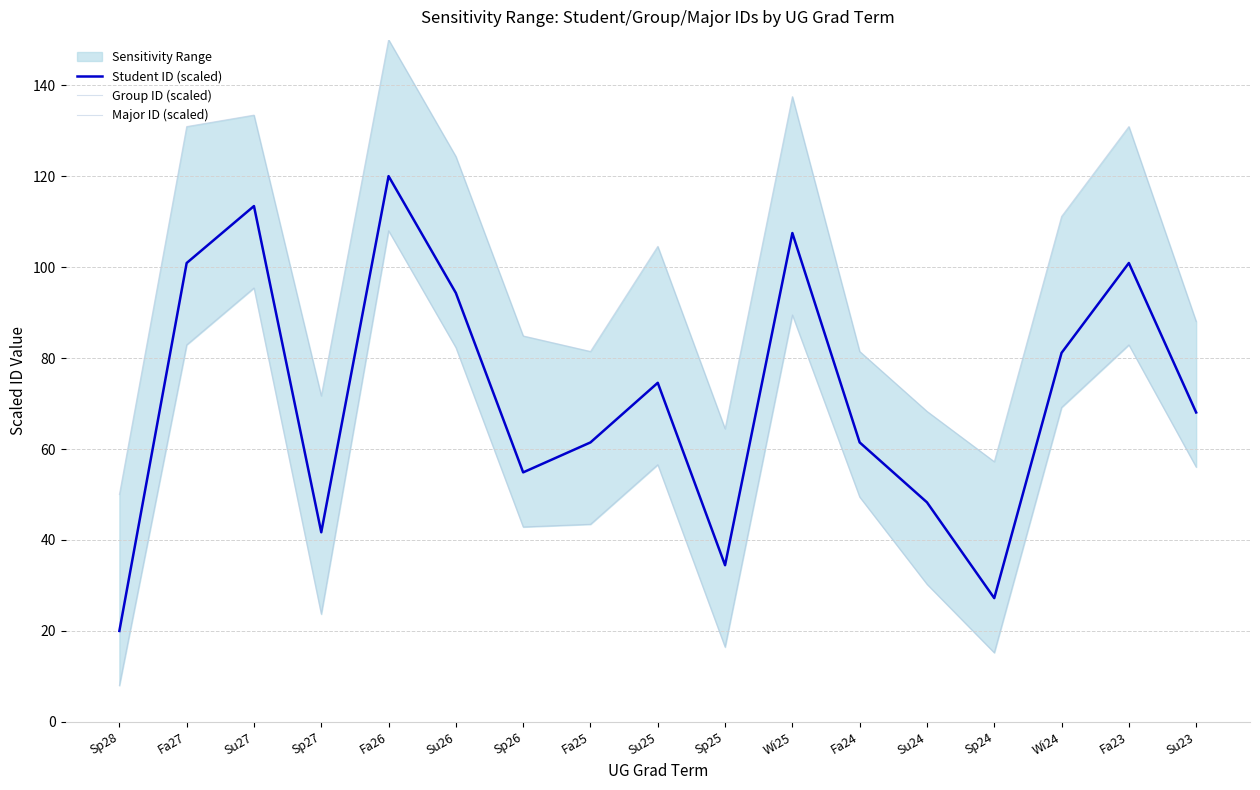

What value does the Student ID (scaled) series have at Su26?

94.3